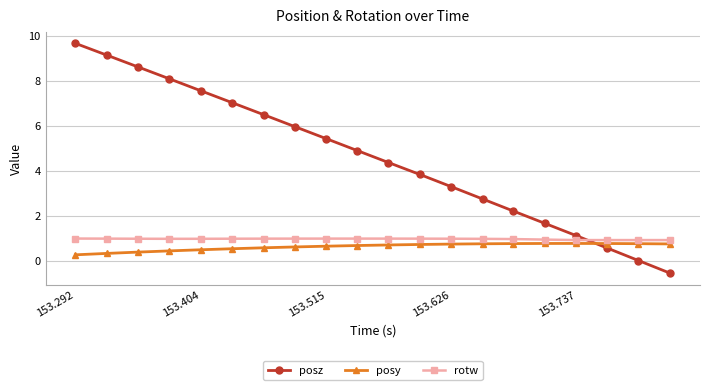

True or false: posy and posz intersect in this chart.

True